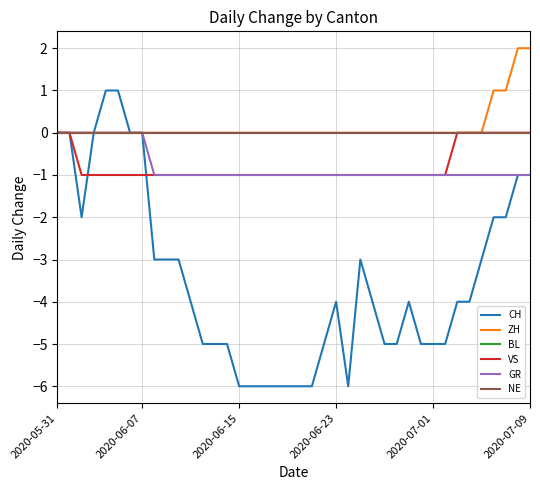

Does the chart have visible grid lines?

Yes